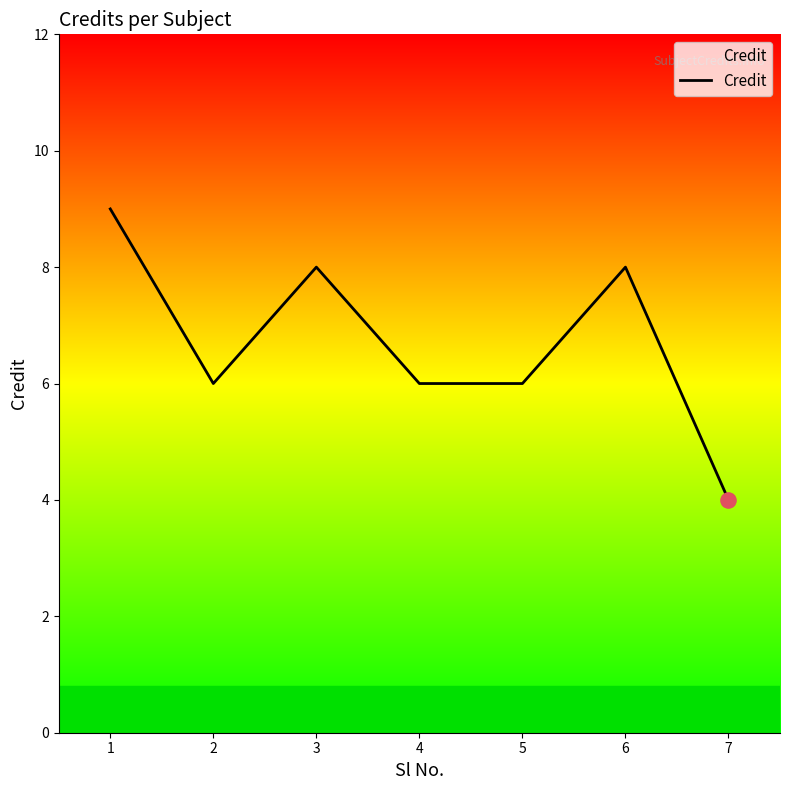

What is the change in value from 1 to 3?

-1